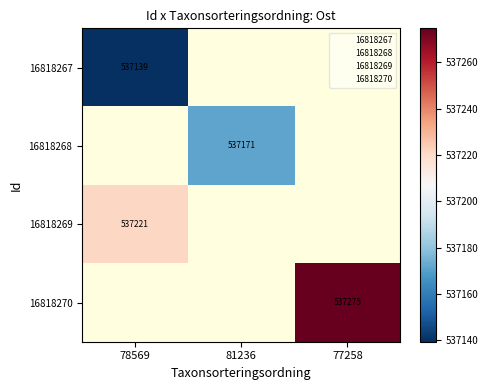

List the labels in order of 16818268 value, smallest first.

78569, 81236, 77258